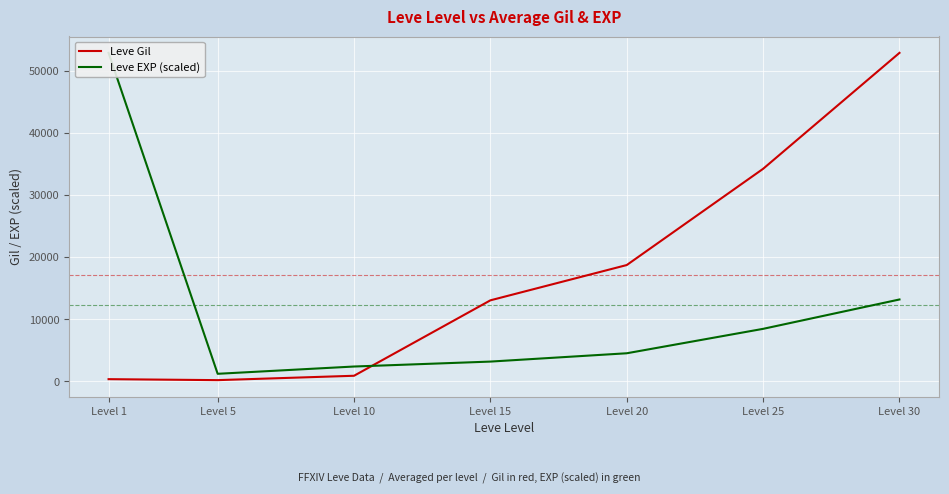

Which series changed the most between Level 5 and Level 20?

Leve Gil